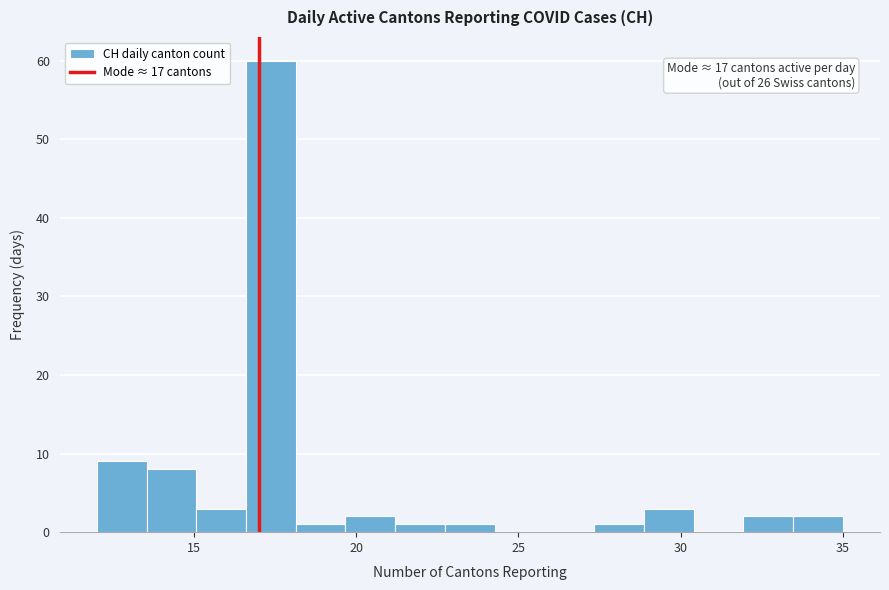

Read against the x-axis, roughly where is the centre of the tallest bar?

17.5